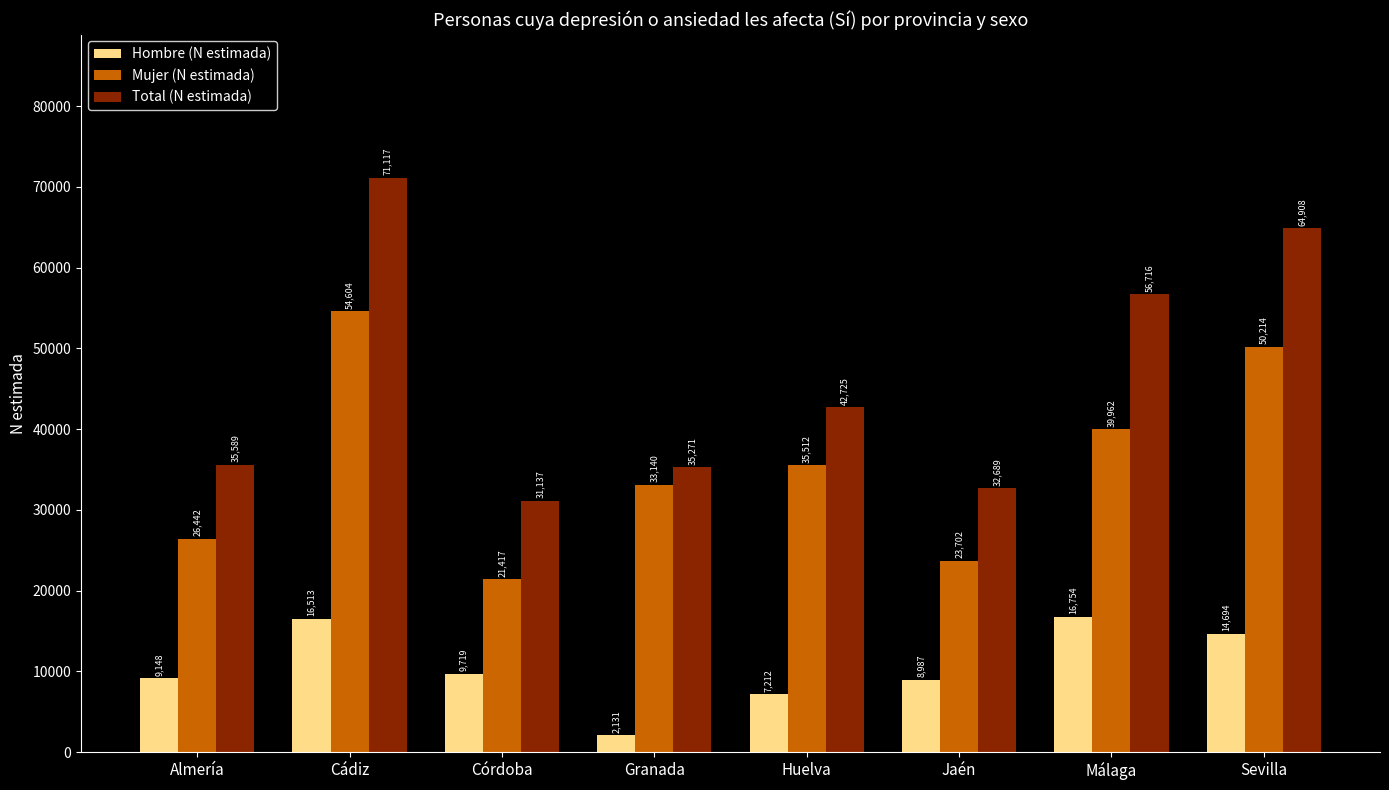

At which label does Hombre (N estimada) first exceed 9719?

Cádiz